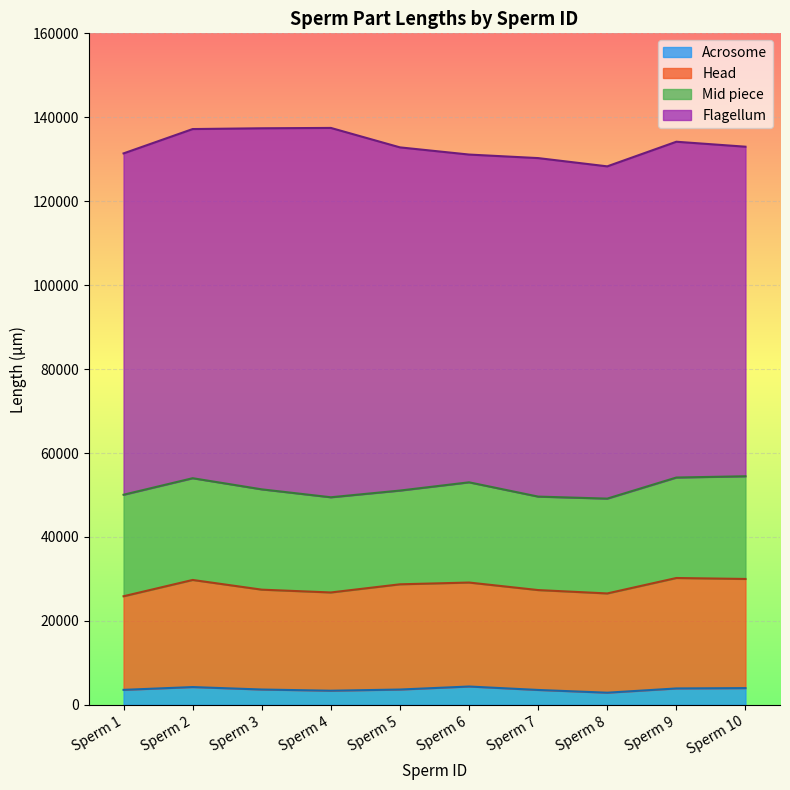

Where is the first local maximum for Acrosome?

Sperm 2